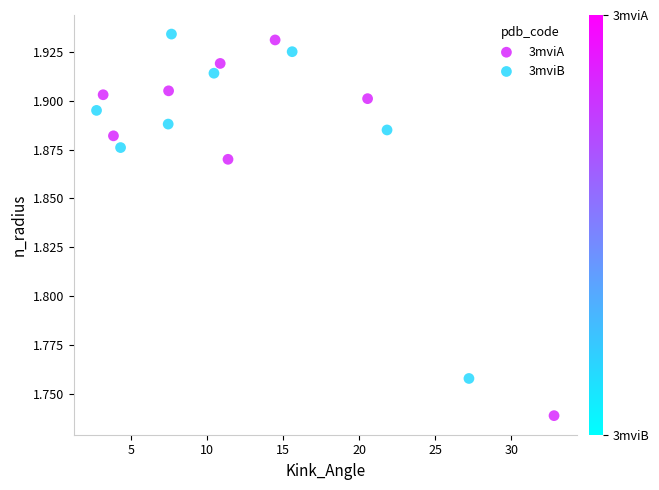

Which series has the widest spread of Y values?

3mviA